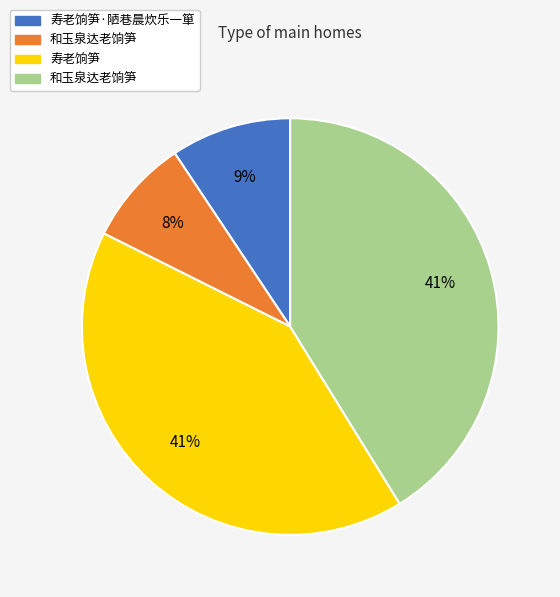

Is there any slice that represents more than half of the pie?

No